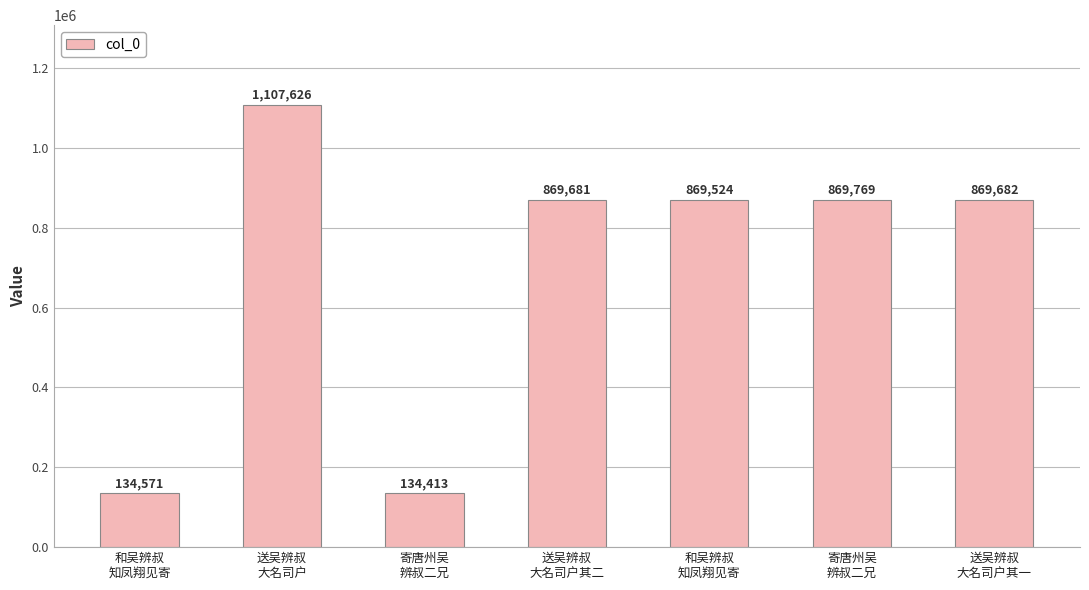

Reading right to left, transcribe all the data shown in this chart.

送吴辨叔
大名司户其一=869682	寄唐州吴
辨叔二兄=869769	和吴辨叔
知凤翔见寄=869524	送吴辨叔
大名司户其二=869681	寄唐州吴
辨叔二兄=134413	送吴辨叔
大名司户=1107626	和吴辨叔
知凤翔见寄=134571